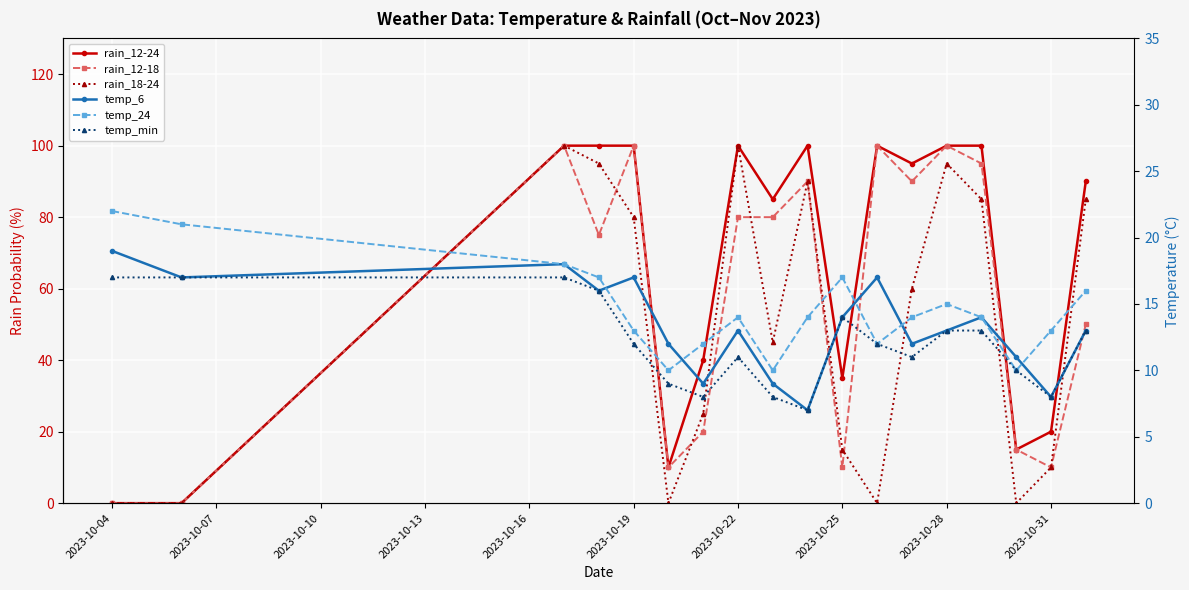

How many lines are shown in the chart?

6